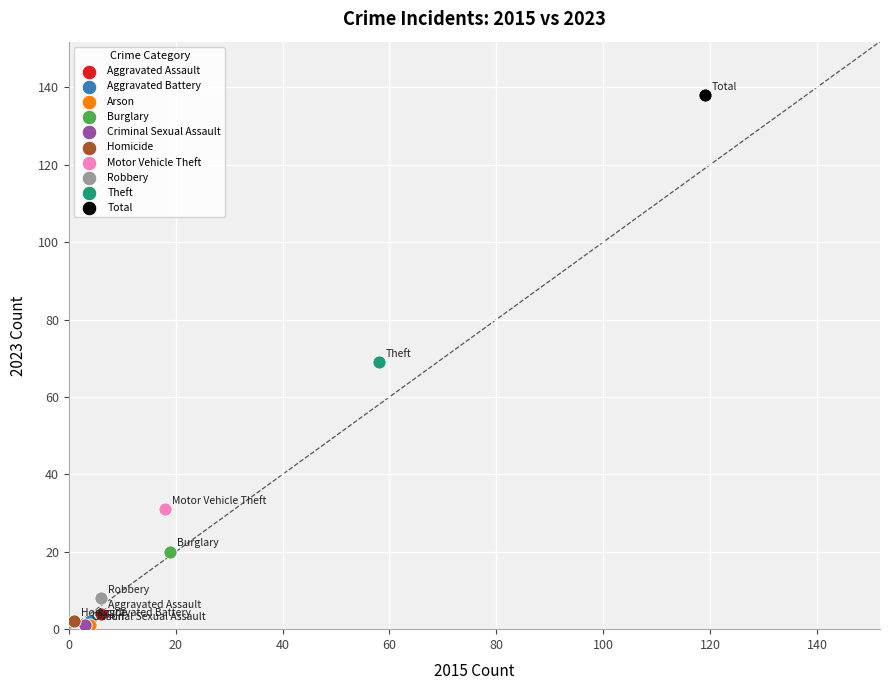

What are all the series names shown in the legend?

Aggravated Assault, Aggravated Battery, Arson, Burglary, Criminal Sexual Assault, Homicide, Motor Vehicle Theft, Robbery, Theft, Total